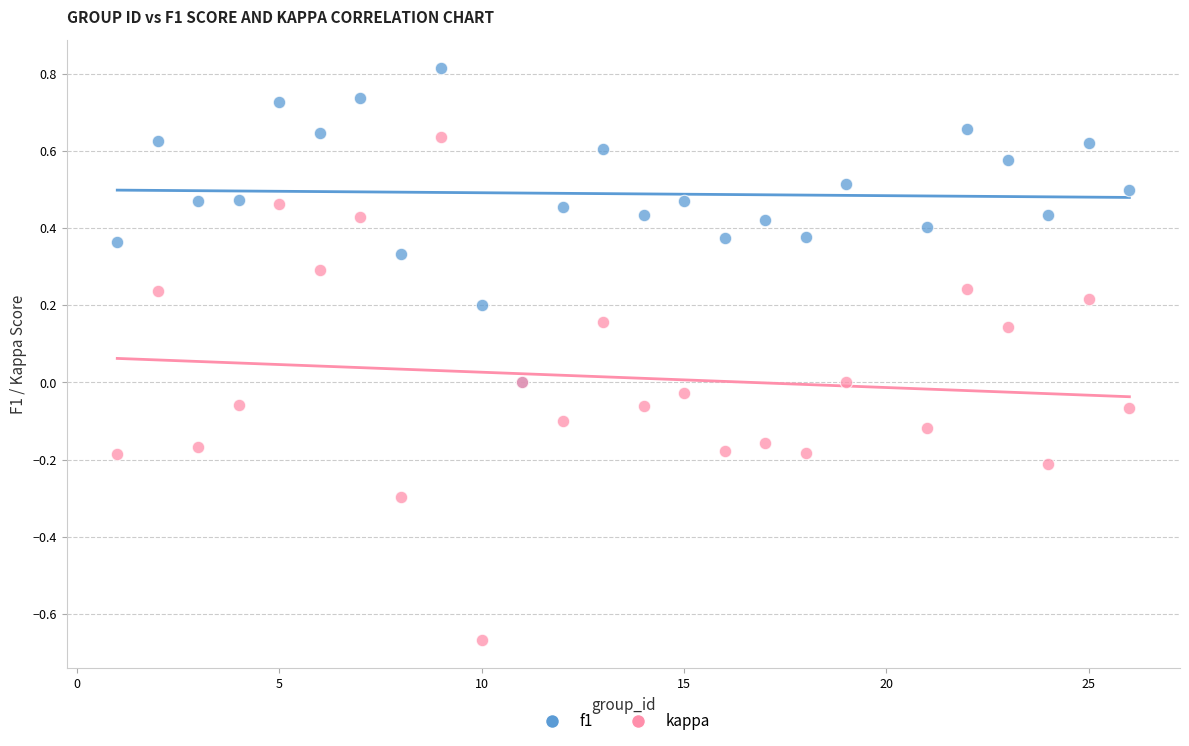

What are all the series names shown in the legend?

f1, kappa